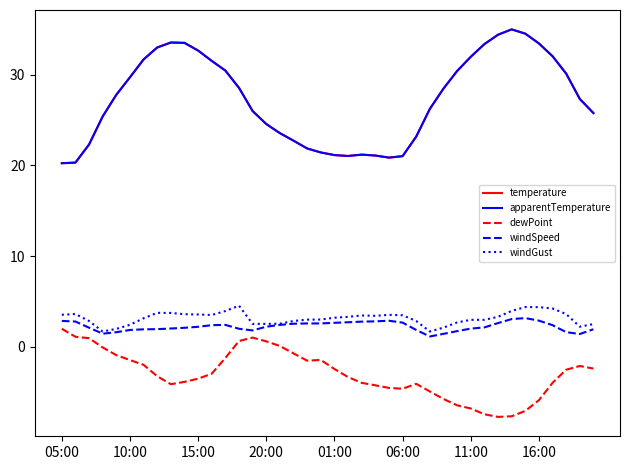

Does the chart display data point markers on the line(s)?

No